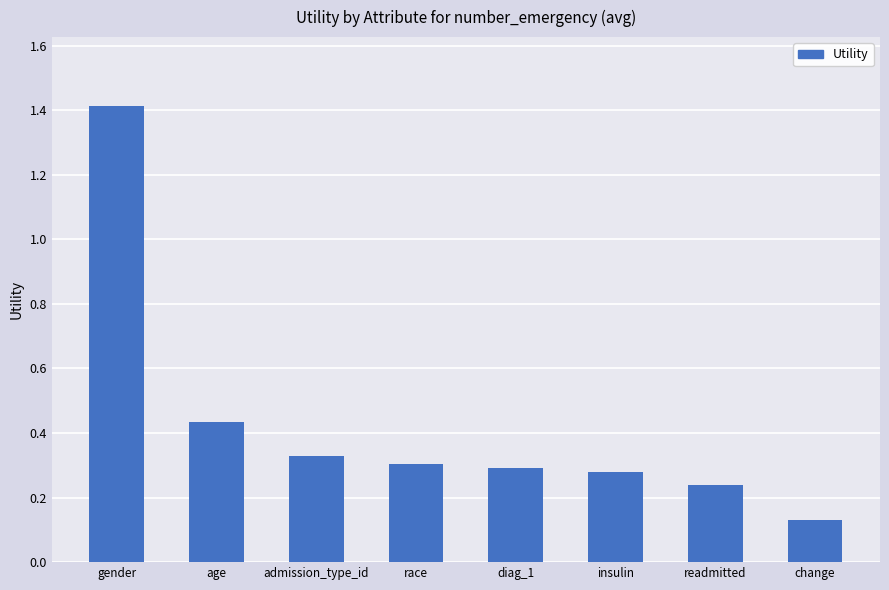

Which category has the highest value across all series?

gender